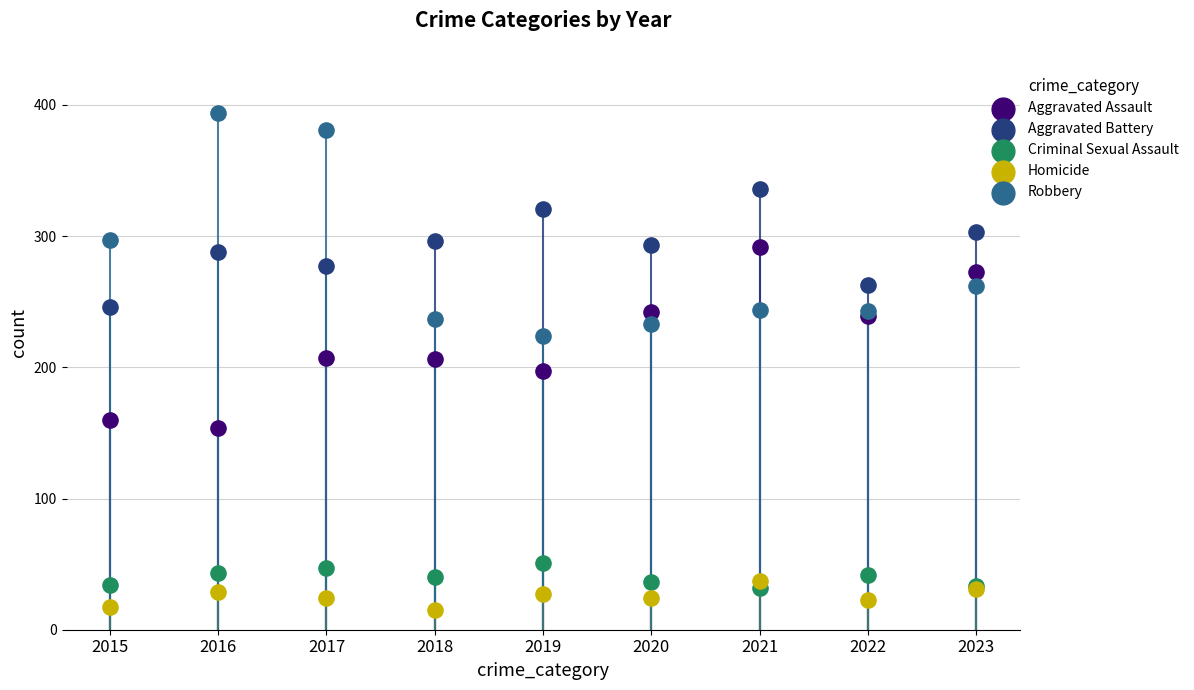

At how many categories does at least one series exceed 338?

2